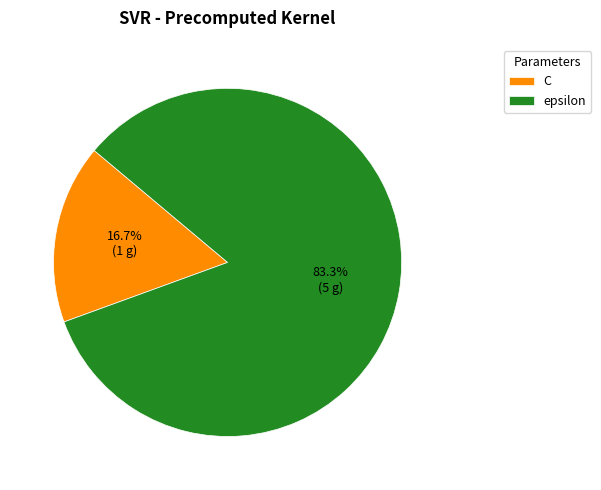

To the nearest percent, what percentage of the pie is C?

17%